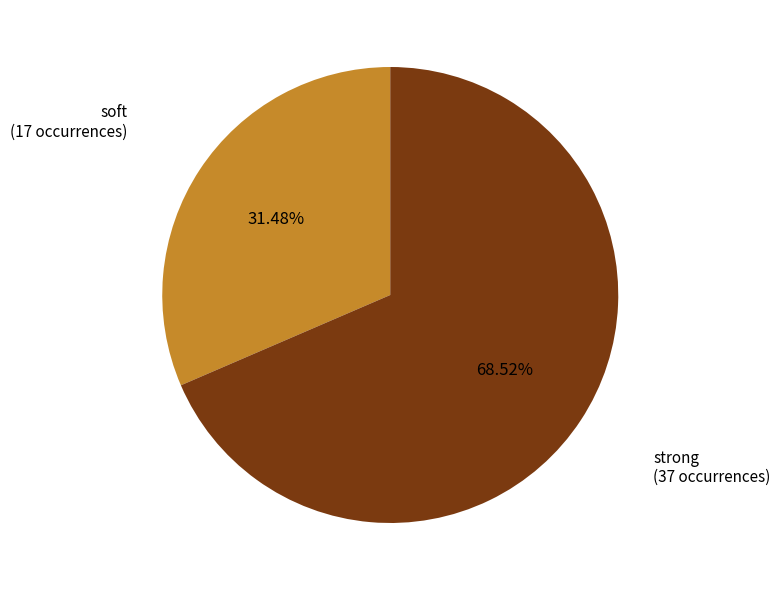

Does any single category account for the majority?

Yes